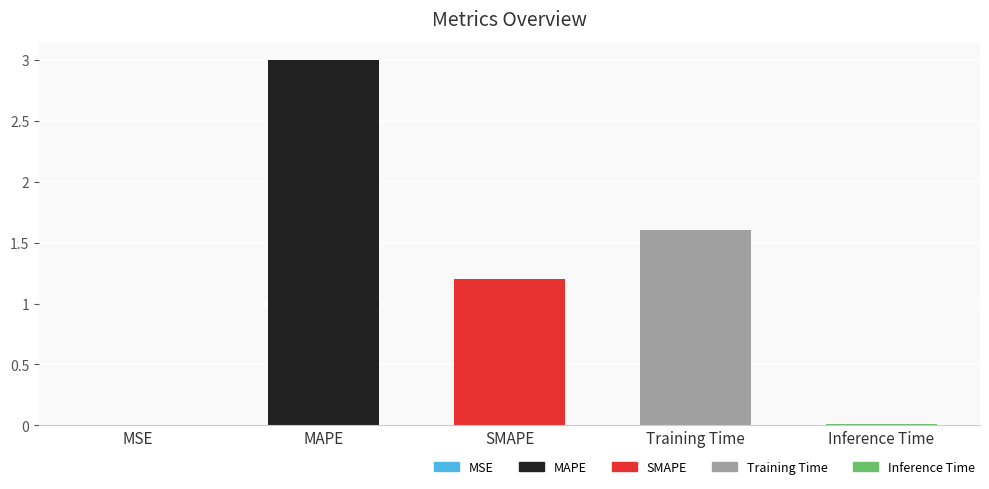

Between MSE and SMAPE, which is larger?

SMAPE